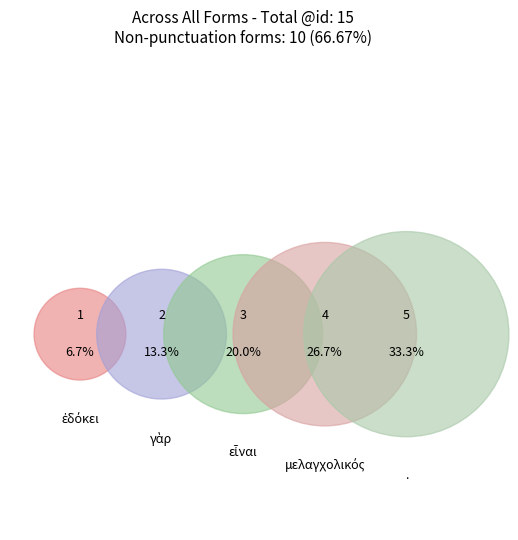

To the nearest percent, what percentage of the pie is εἶναι?

20%